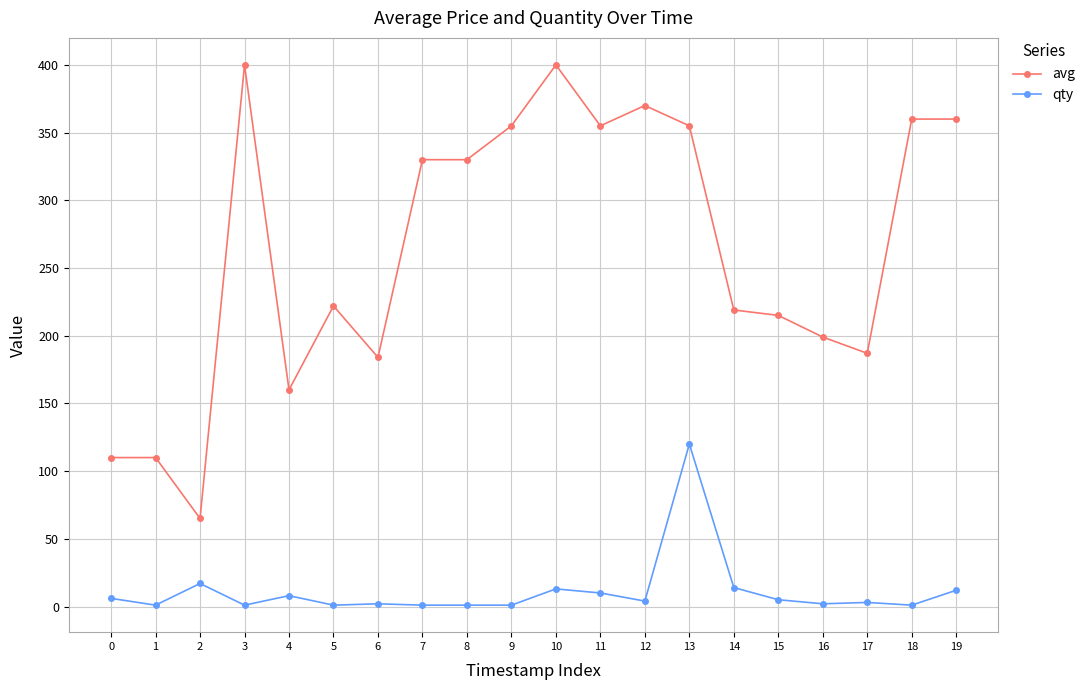

List the series in order of their peak value, highest first.

avg, qty